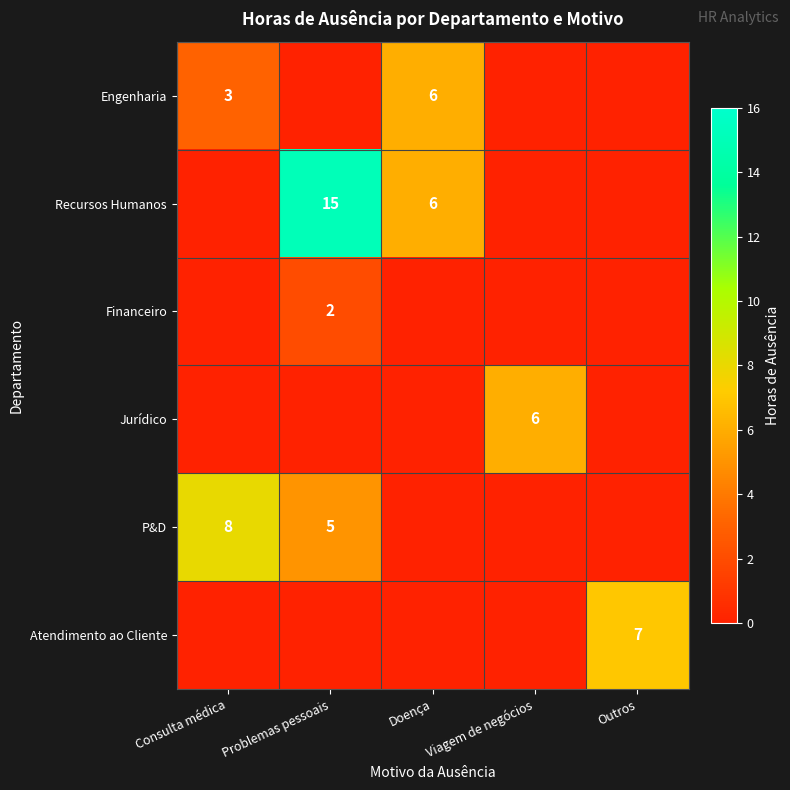

The value of P&D at Consulta médica is 8. True or false?

True